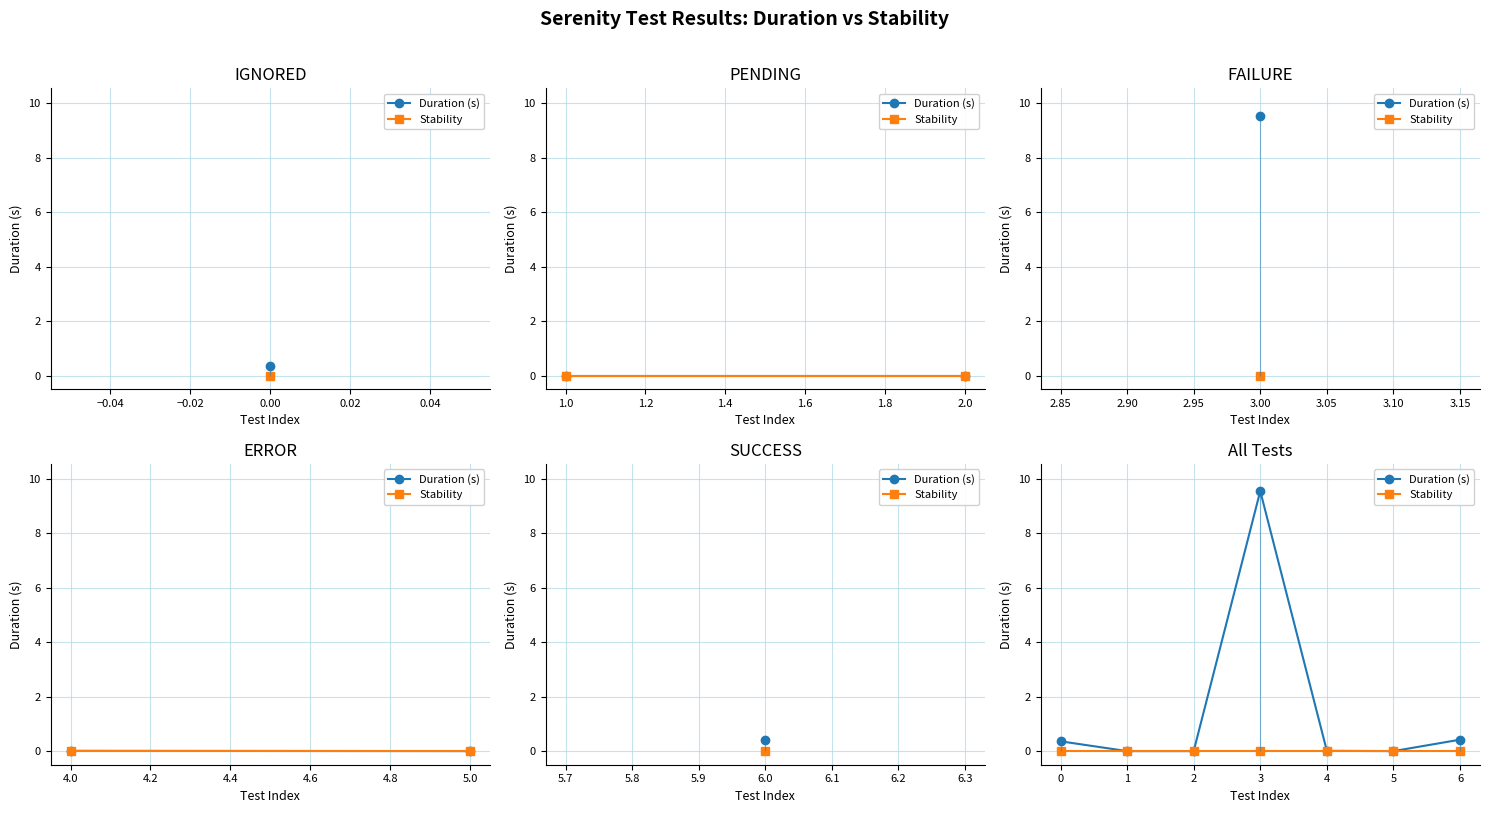

Does the chart have visible grid lines?

Yes